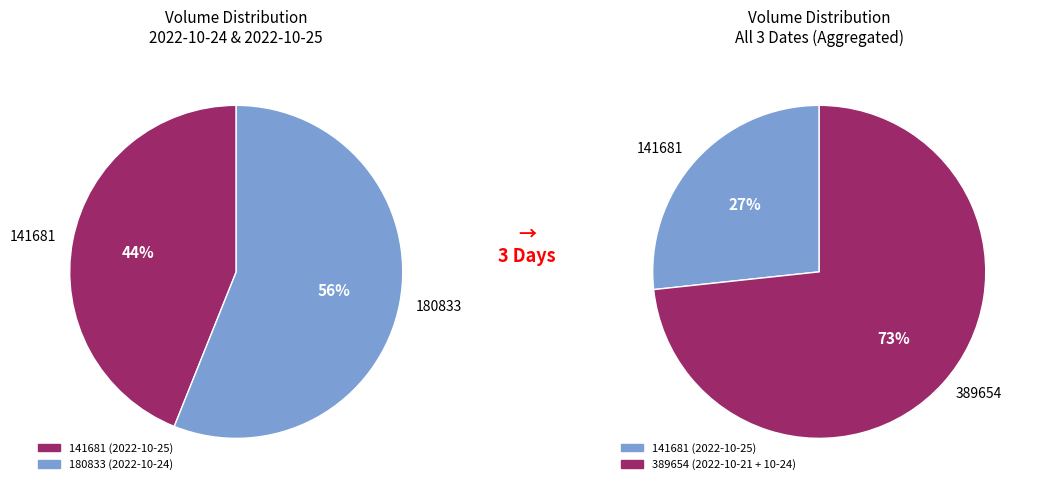

What is the smallest slice in the pie chart?

141681